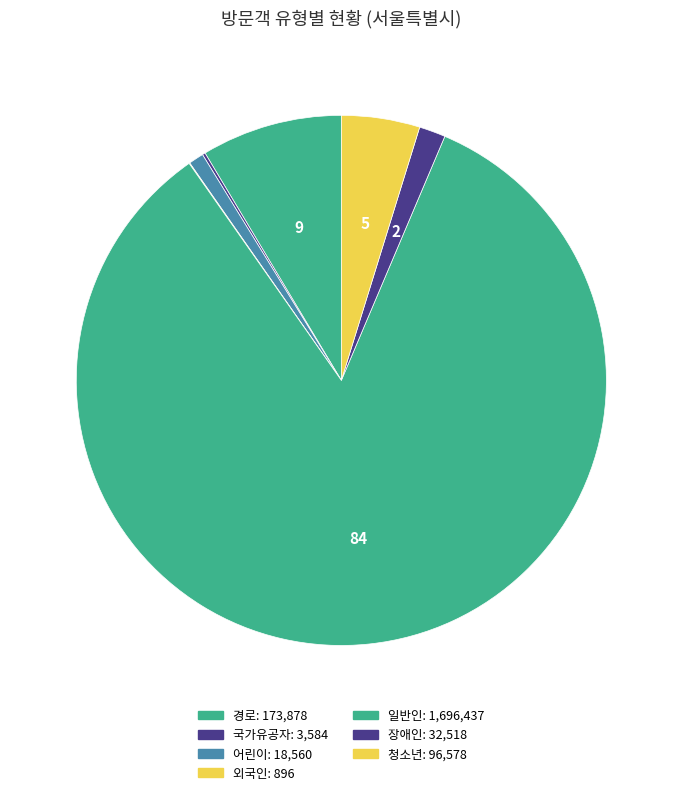

Between 장애인 and 일반인, which is larger?

일반인